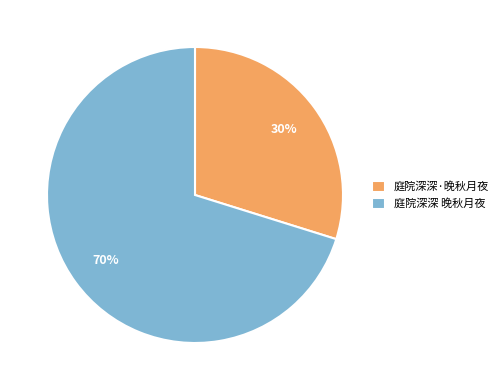

To the nearest percent, what is the difference between the 庭院深深 晚秋月夜 and 庭院深深·晚秋月夜 slice percentages?

40%